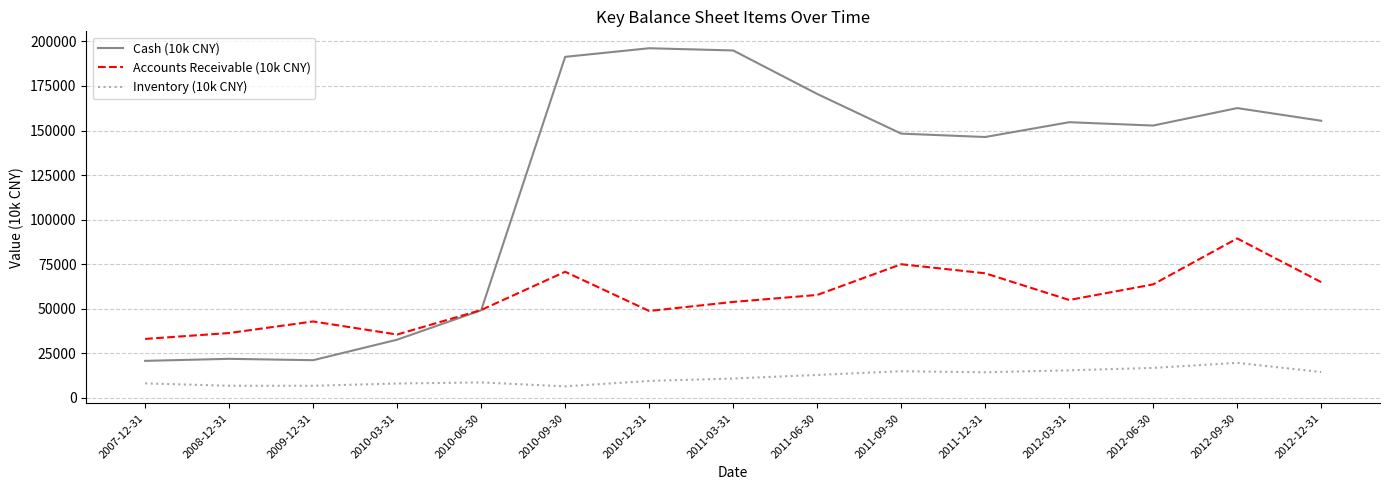

At 2010-09-30, list the series in order from largest to smallest.

Cash (10k CNY), Accounts Receivable (10k CNY), Inventory (10k CNY)